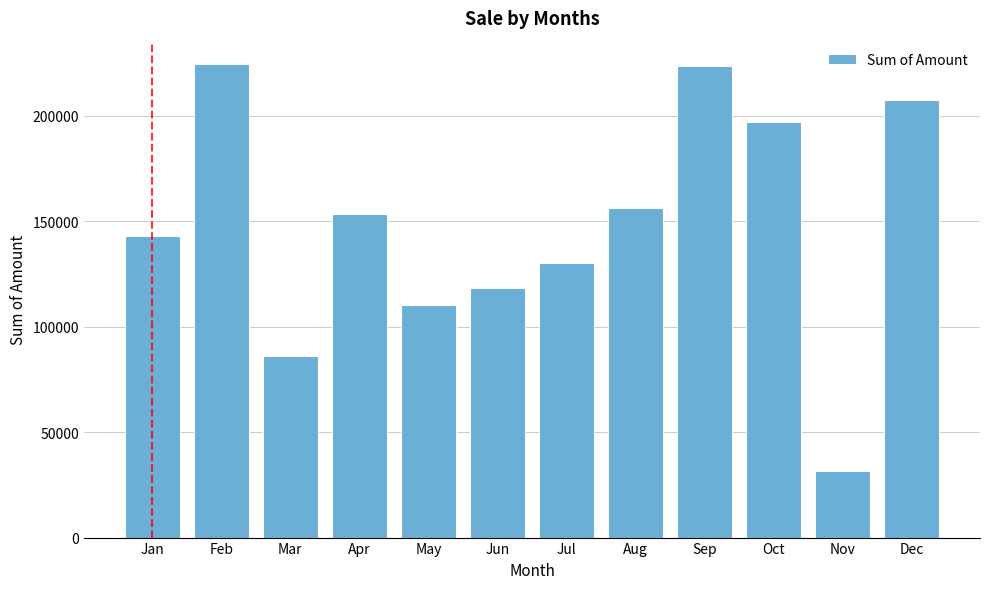

What is the greatest value displayed?

224470